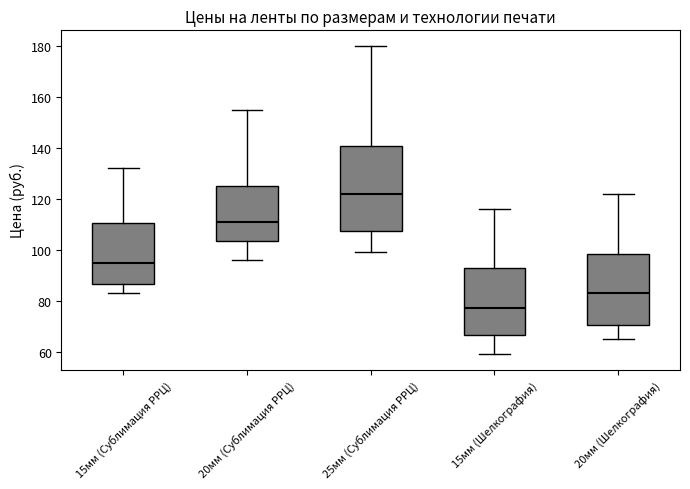

Which box is the tallest, from its lower edge to its upper edge?

25мм (Сублимация РРЦ)